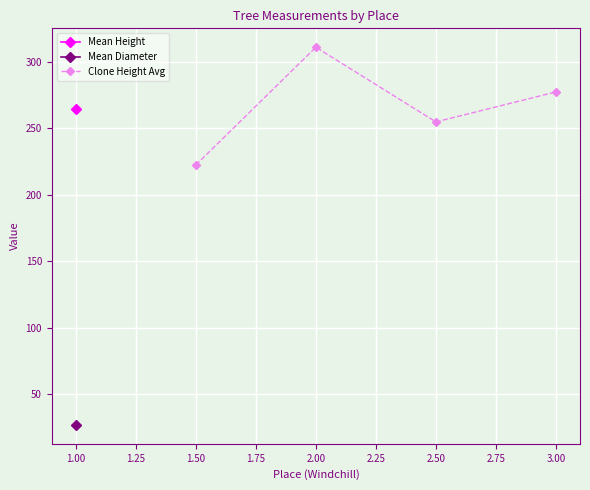

How many values exceed 277?

2